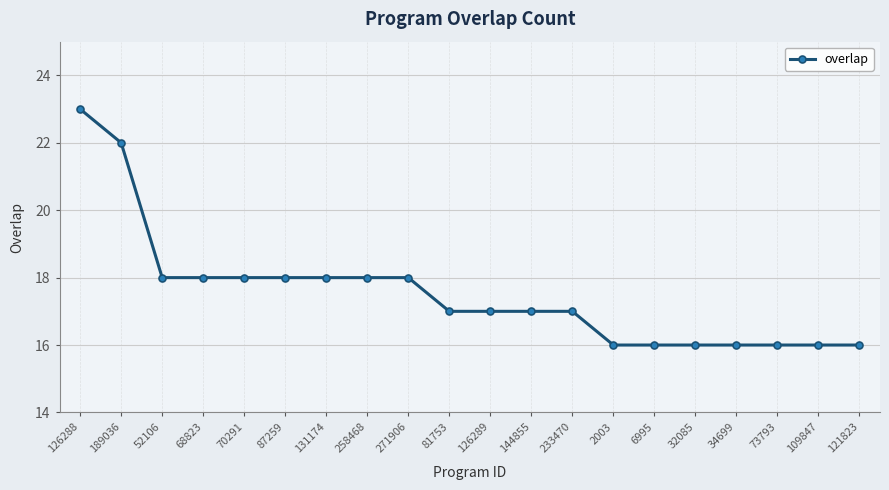

Reading left to right, extract all data points from this chart.

23	22	18	18	18	18	18	18	18	17	17	17	17	16	16	16	16	16	16	16